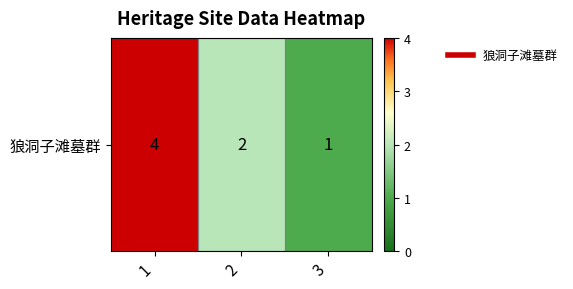

Is it true that the value at 1 is 4?

True